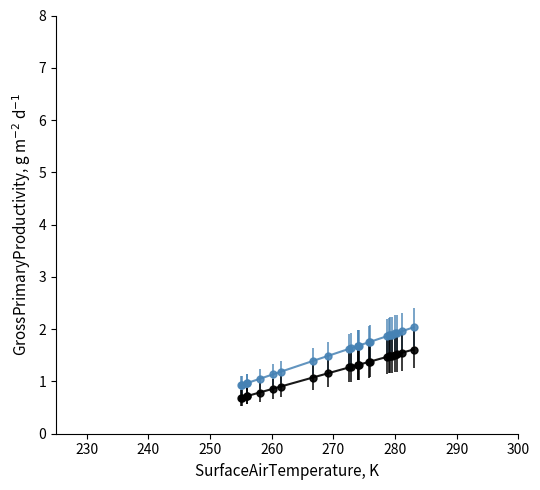

What is the greatest value displayed?

2.0